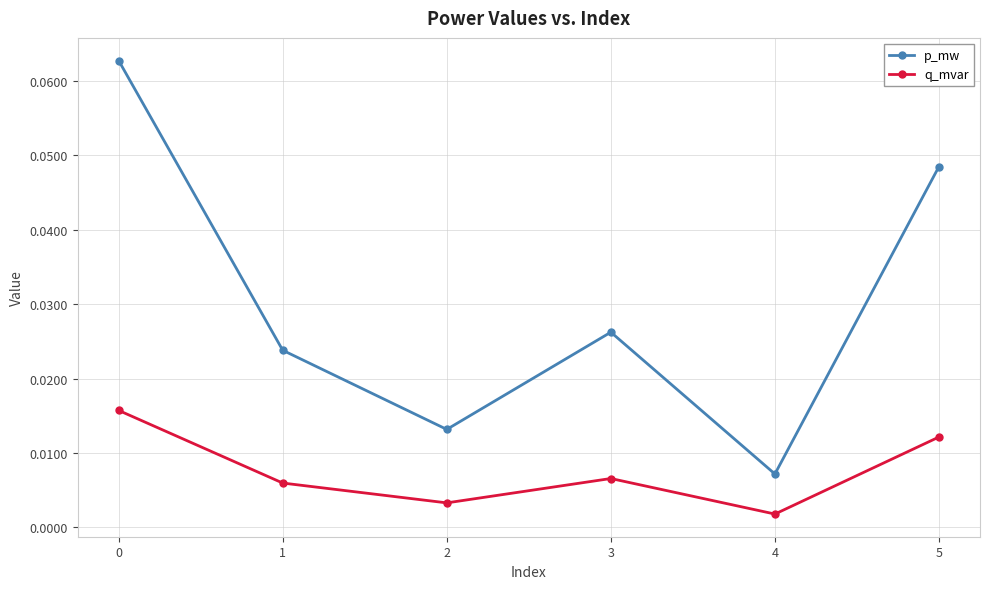

Is the value of q_mvar at 5 greater than the value of p_mw at 3?

No